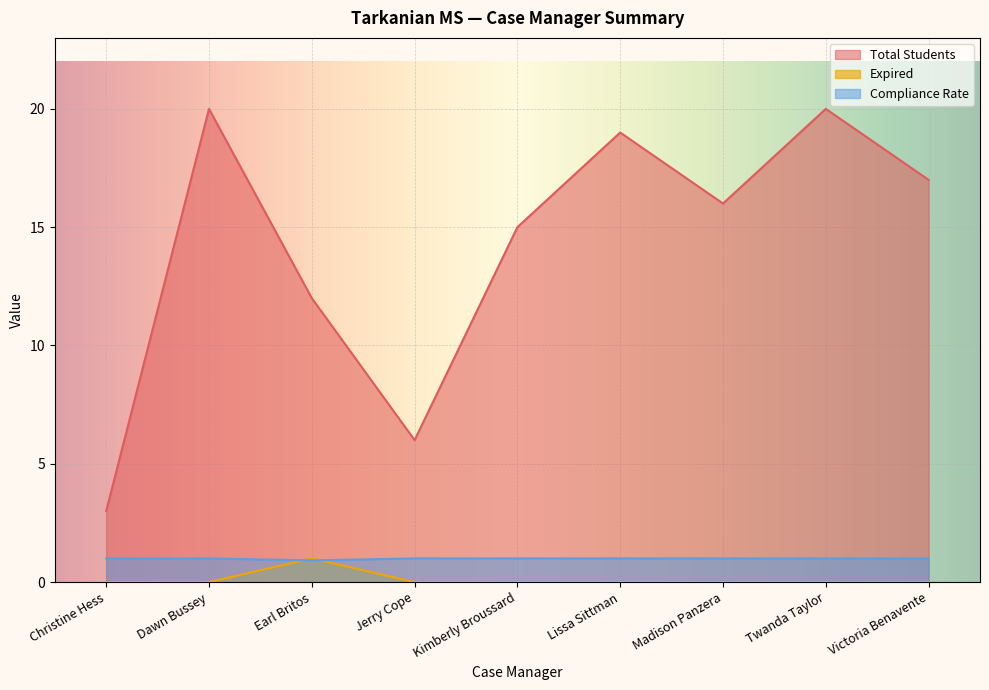

Where do Expired and Compliance Rate first cross each other?

Dawn Bussey and Earl Britos